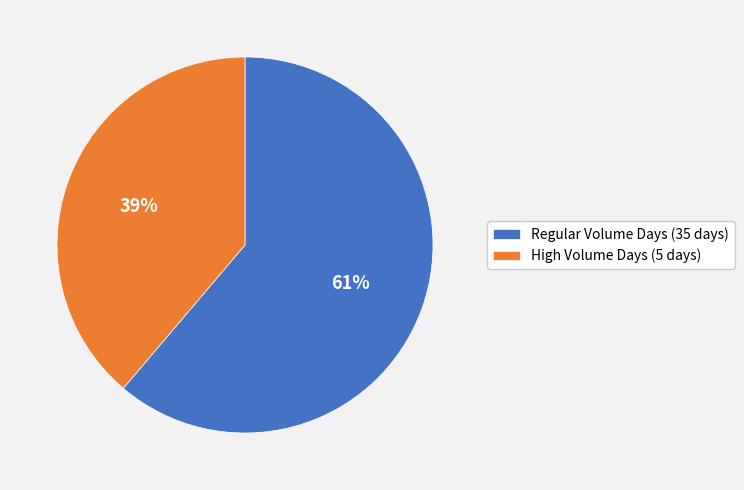

To the nearest percent, what percentage of the pie is Regular Volume Days (35 days)?

61%